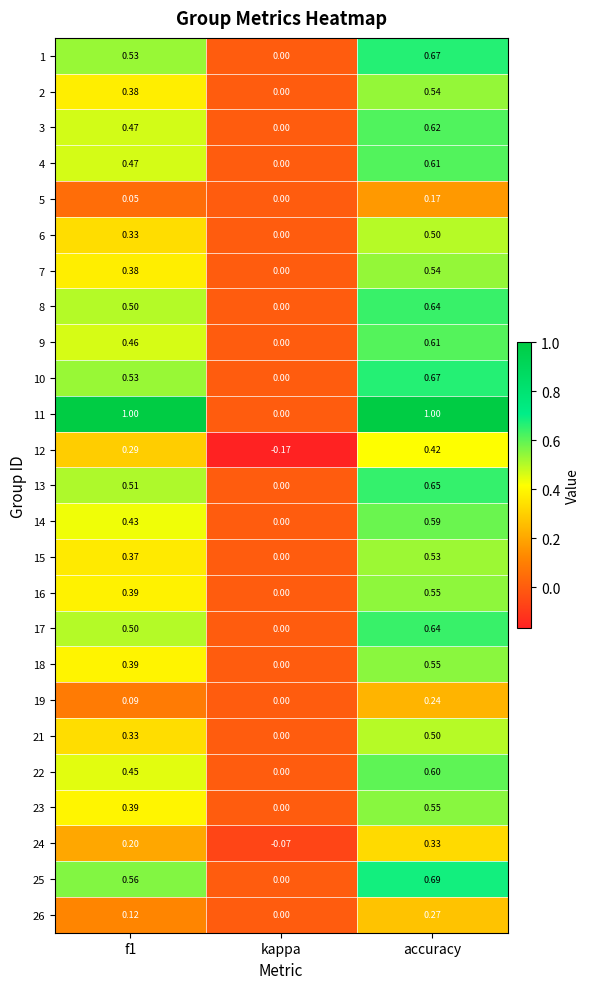

What is the spread (max minus min) of values at accuracy?

0.8